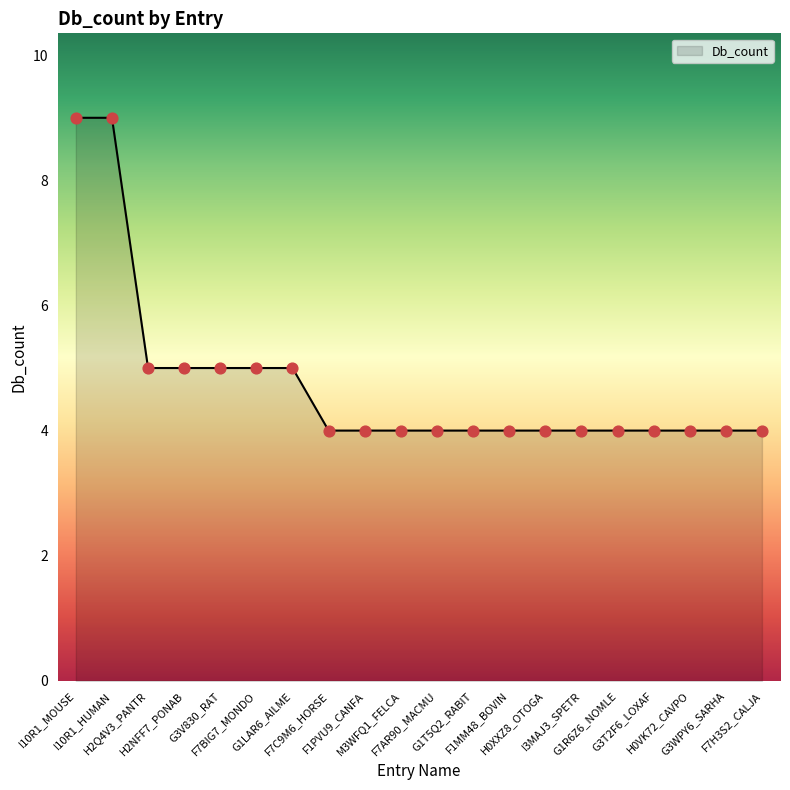

Approximately how many times larger is the value at G3V830_RAT compared to M3WFQ1_FELCA?

1.2